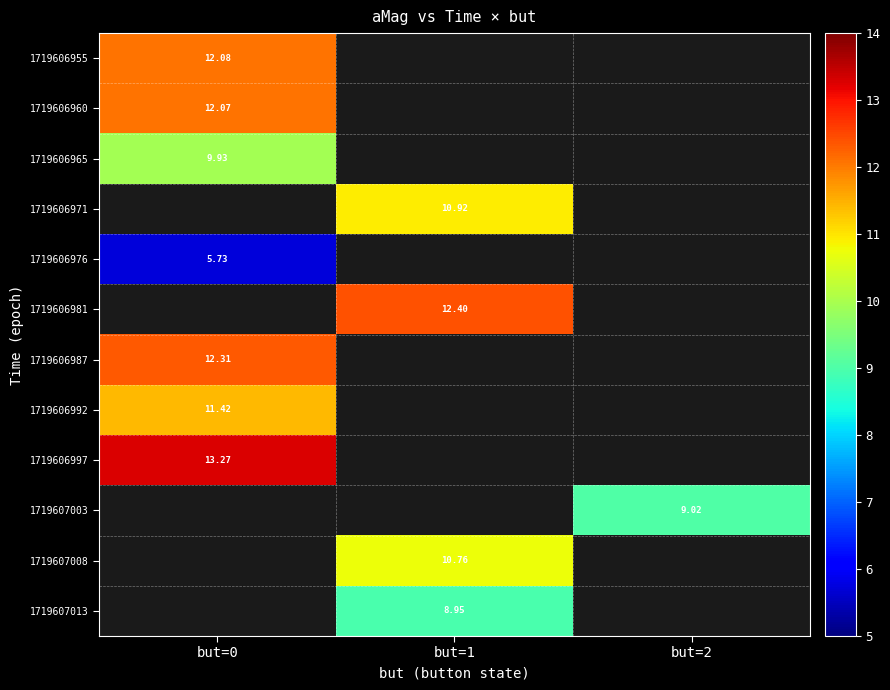

How many series are shown in this chart?

12